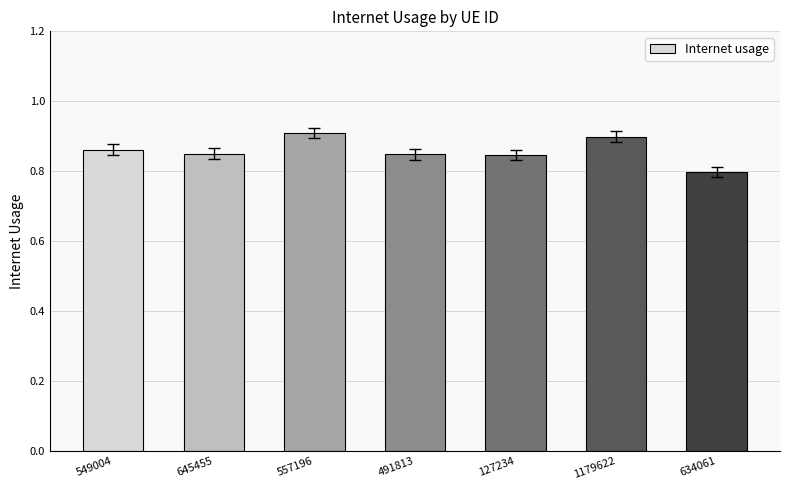

At which category does the chart reach its minimum across all series?

634061